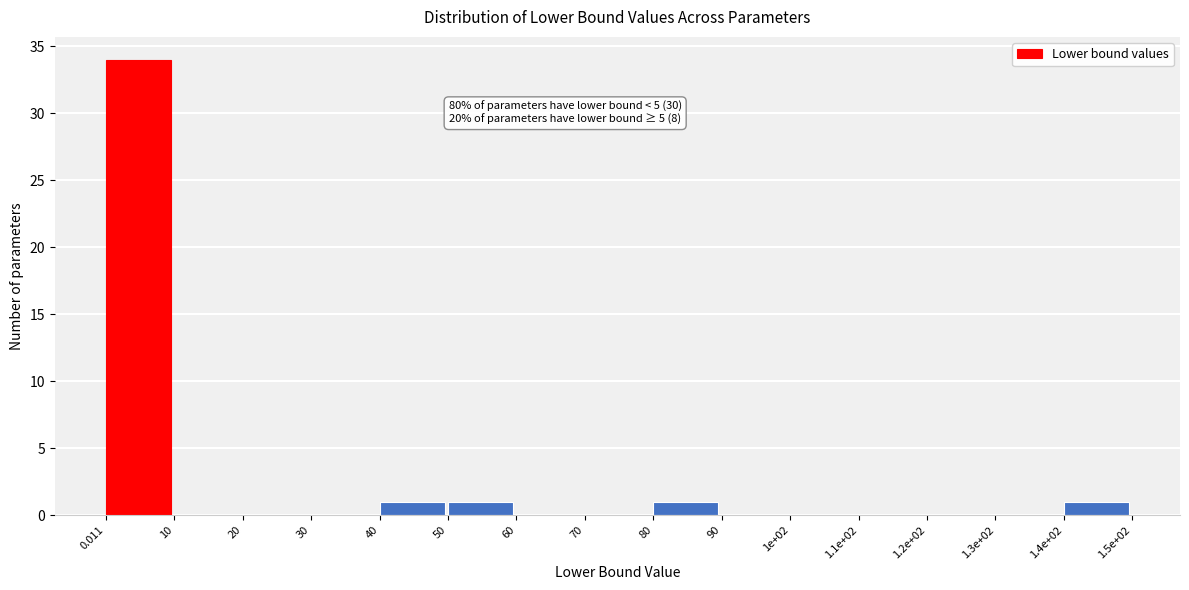

The value at 60 is -22. True or false?

False